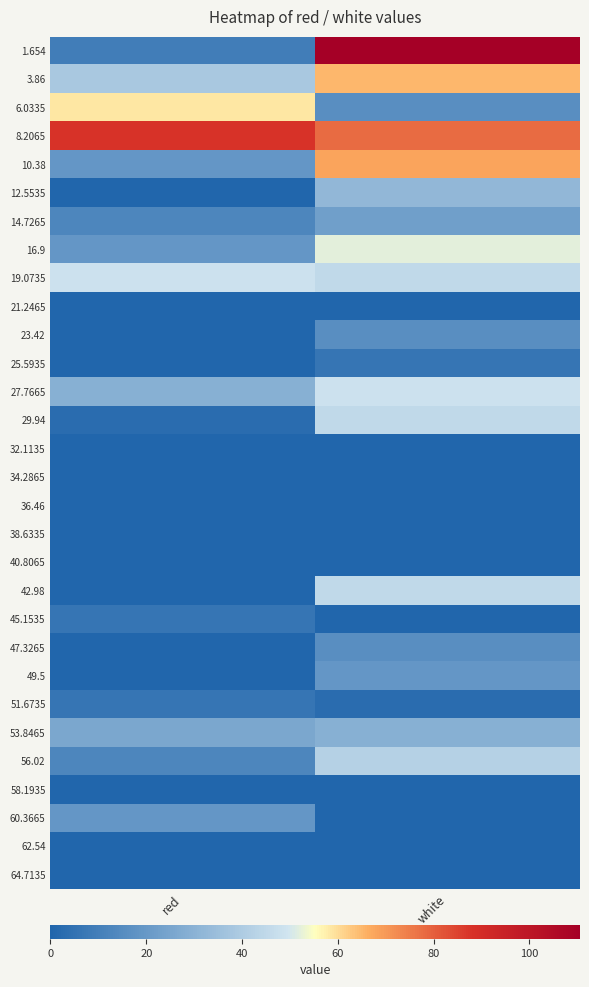

Reading left to right, what are all the values shown in this chart?

1.654: red=9.5	white=110.6
3.86: red=38.8	white=64.9
6.0335: red=58.4	white=16.0
8.2065: red=87.7	white=78.0
10.38: red=19.3	white=68.2
12.5535: red=0.0	white=32.3
14.7265: red=12.7	white=22.5
16.9: red=19.3	white=51.9
19.0735: red=48.6	white=45.3
21.2465: red=0.0	white=0.0
23.42: red=0.0	white=16.0
25.5935: red=0.0	white=6.2
27.7665: red=29.0	white=48.6
29.94: red=3.0	white=45.3
32.1135: red=0.0	white=0.0
34.2865: red=0.0	white=0.0
36.46: red=0.0	white=0.0
38.6335: red=0.0	white=0.0
40.8065: red=0.0	white=0.0
42.98: red=0.0	white=45.3
45.1535: red=6.2	white=0.0
47.3265: red=0.0	white=16.0
49.5: red=0.0	white=19.3
51.6735: red=6.2	white=3.0
53.8465: red=25.8	white=29.0
56.02: red=12.7	white=42.1
58.1935: red=0.0	white=0.0
60.3665: red=19.3	white=0.0
62.54: red=0.0	white=0.0
64.7135: red=0.0	white=0.0